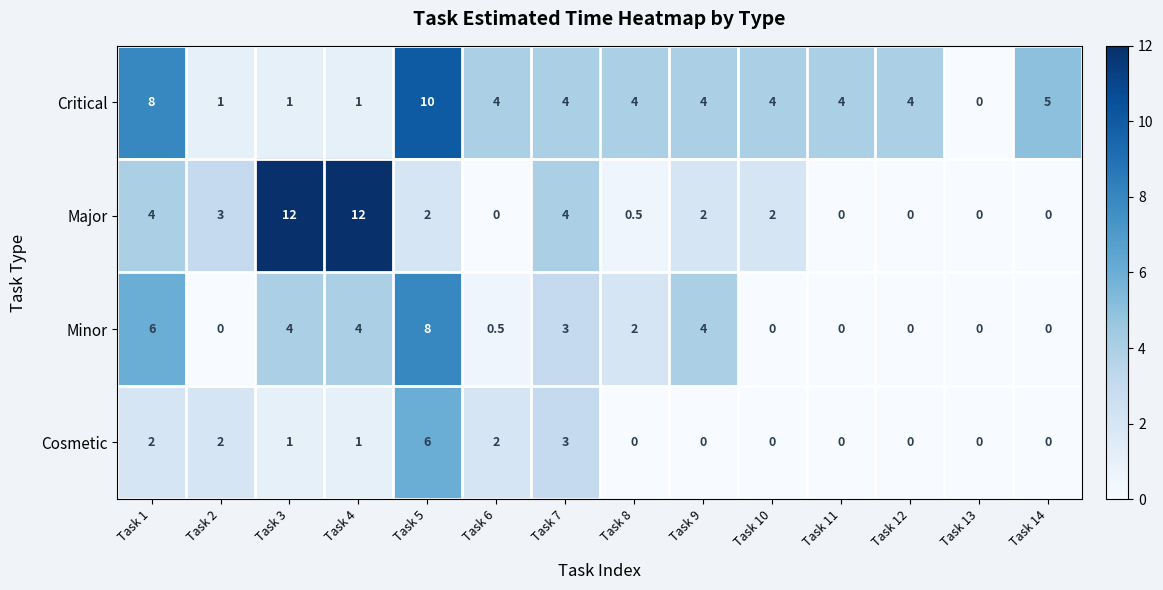

Is it true that Major equals 6.0 at Task 14?

False